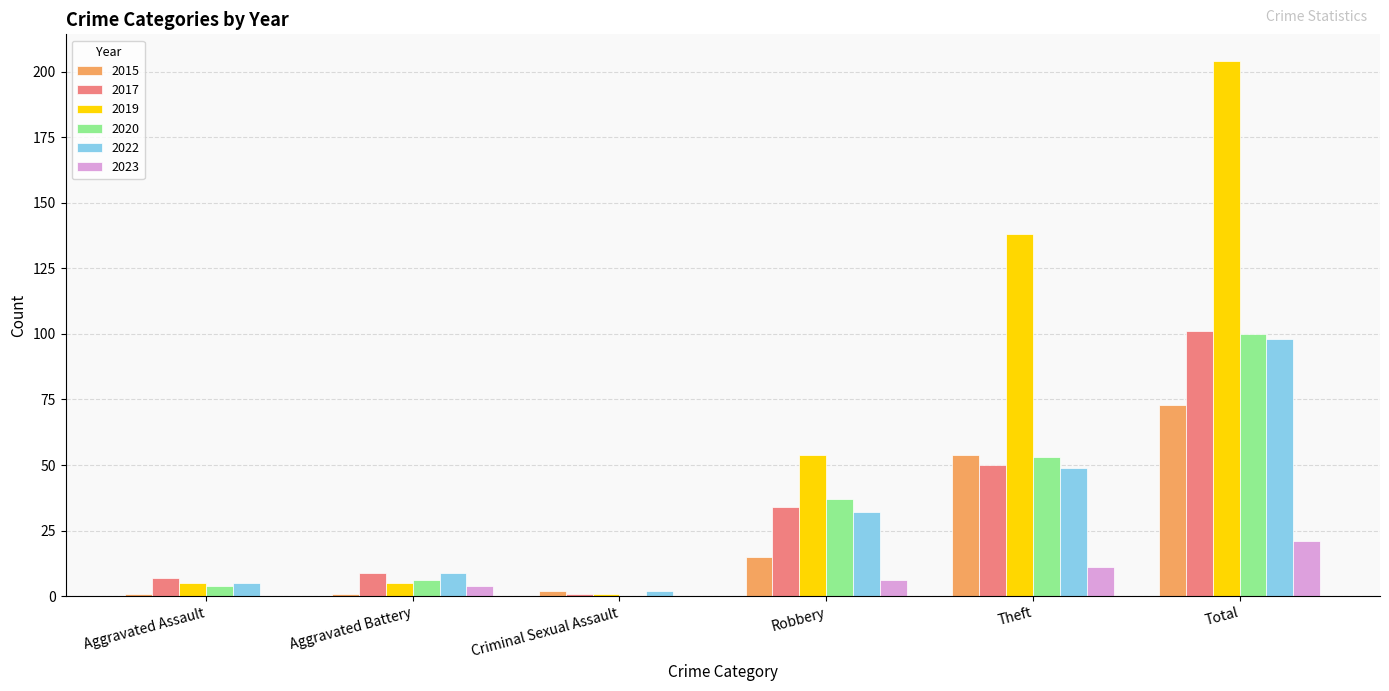

Is it true that 2020 equals 100 at Total?

True